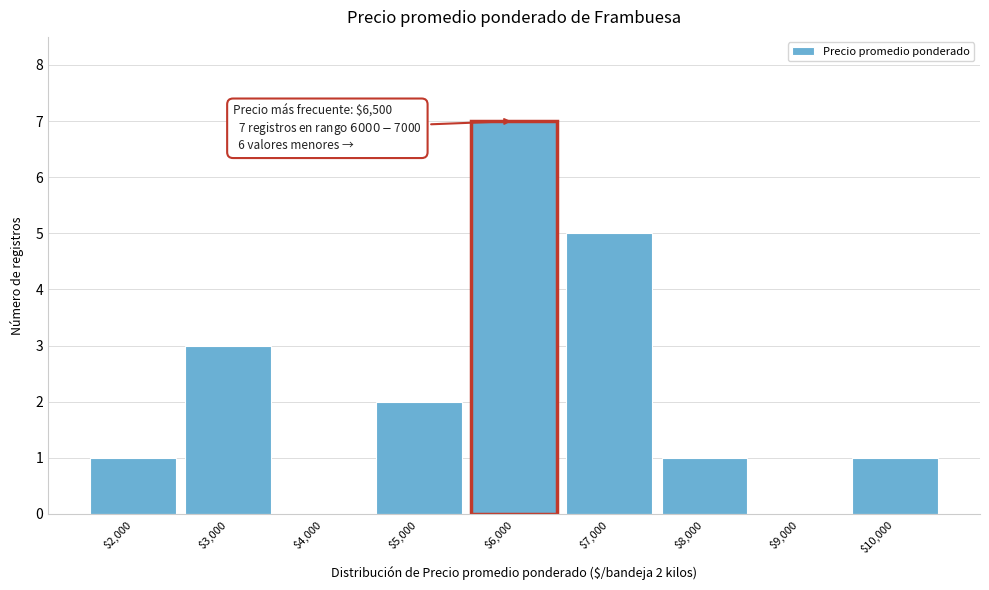

What is the sum of all values?

20